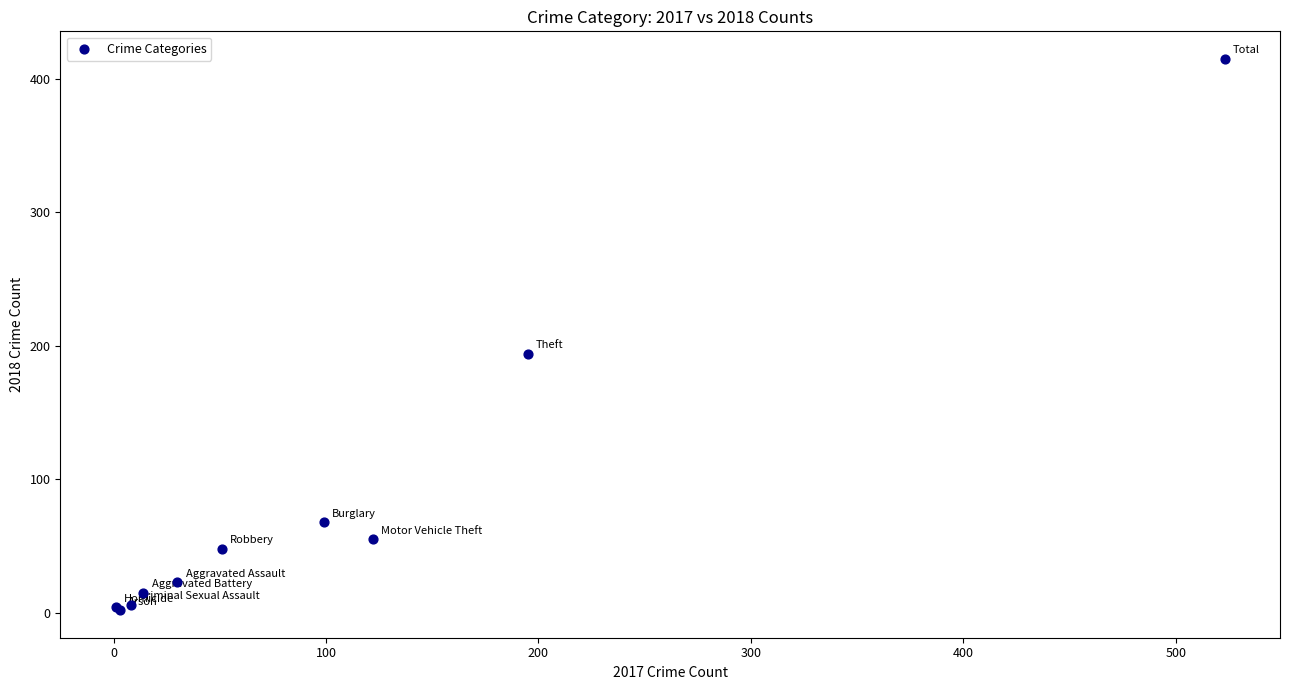

What Y value in the scatter plot is closest to 208?

194